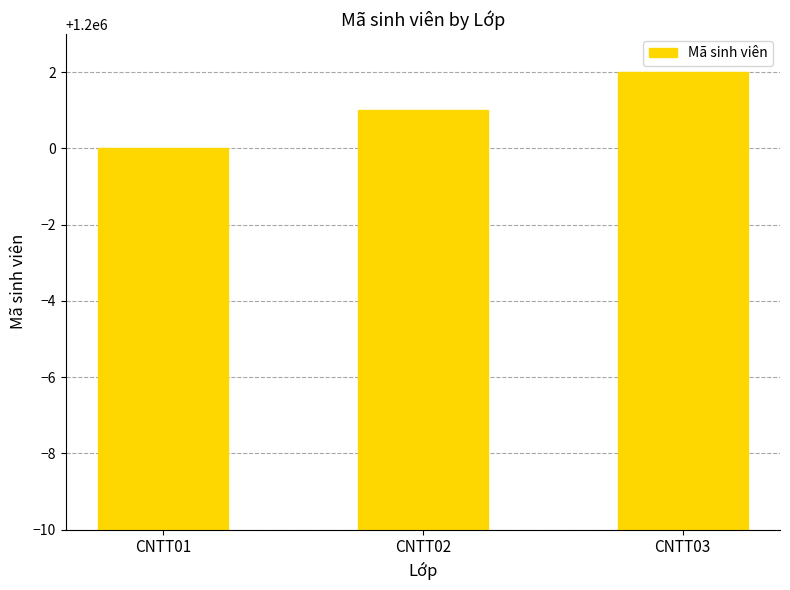

What is the change in value from CNTT01 to CNTT02?

+1